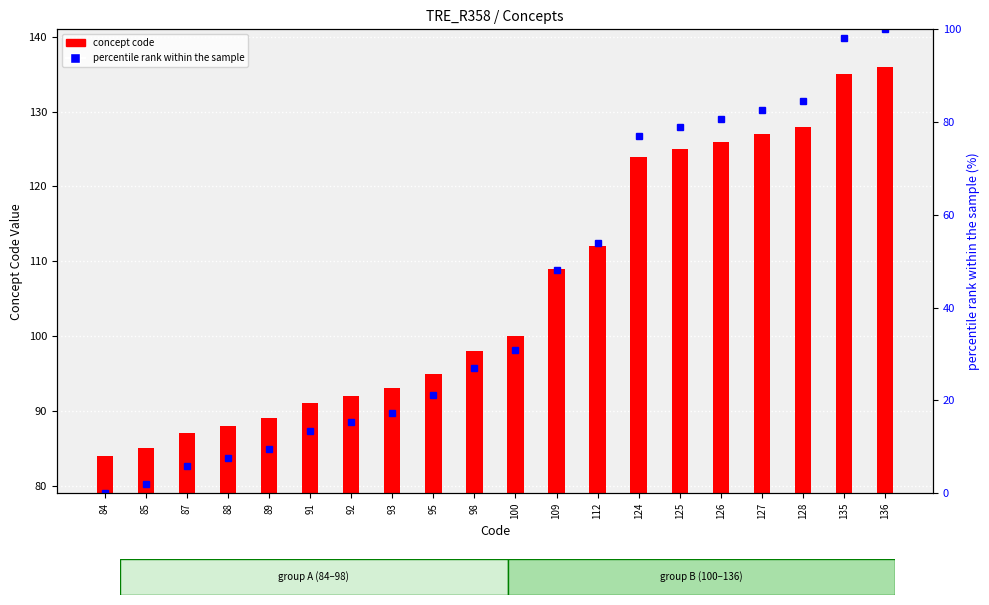

Does the chart contain stacked bars?

No